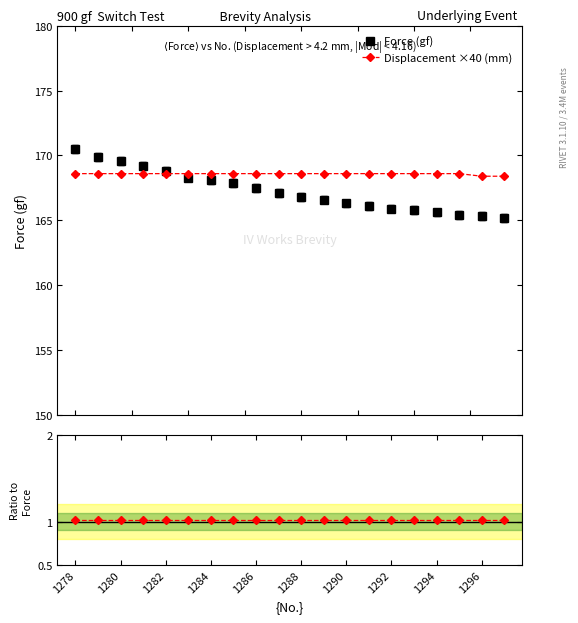

What is the value of the Displacement ×40 (mm) point at the 4th from the left?

168.6